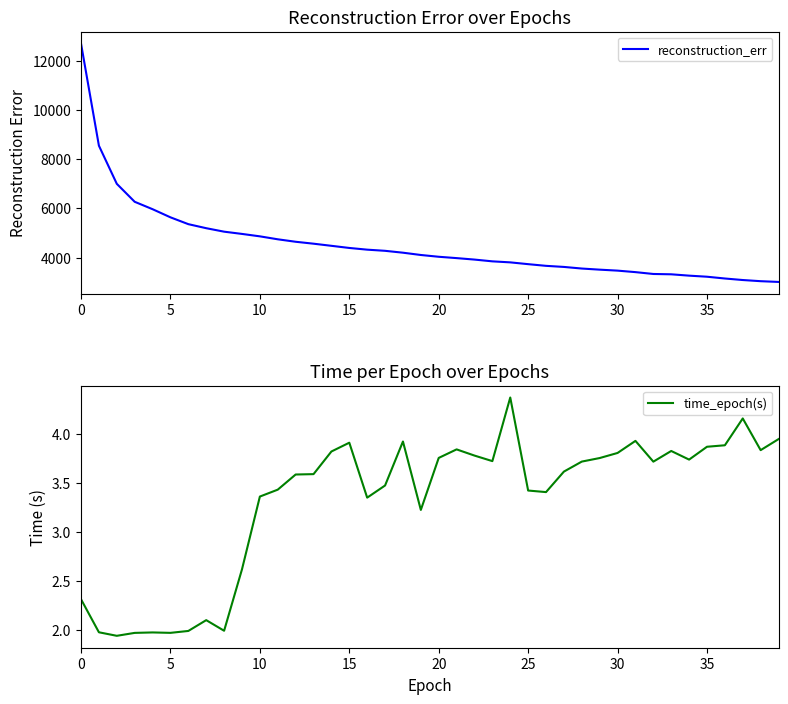

What is the difference between the maximum and minimum values in the reconstruction_err series?

9693.5